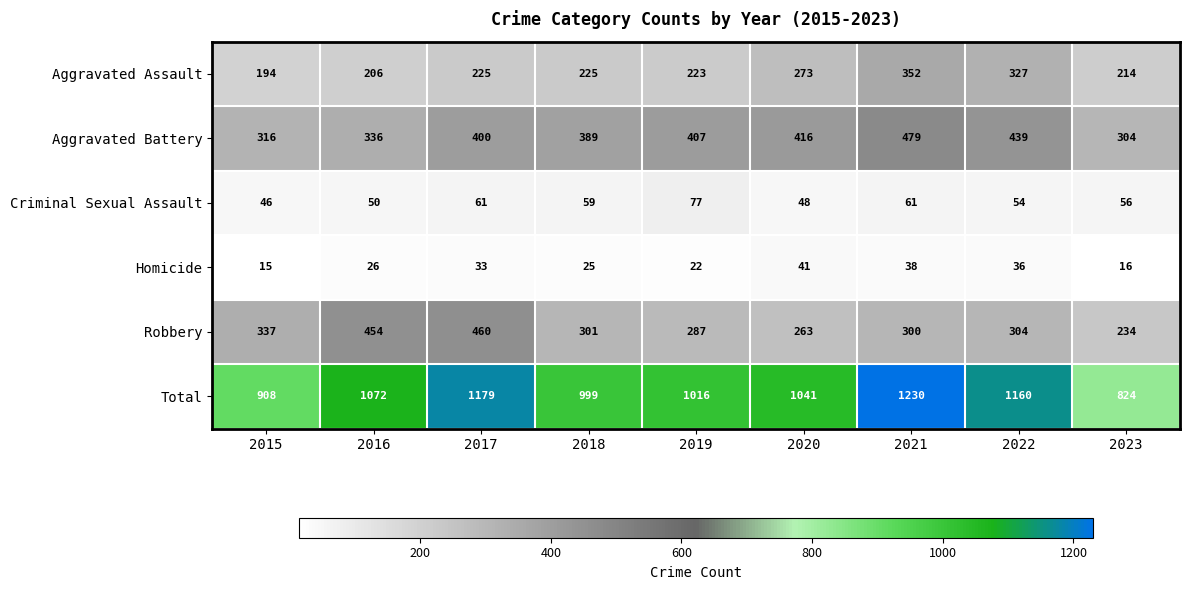

Which series has the largest total across all categories?

Total